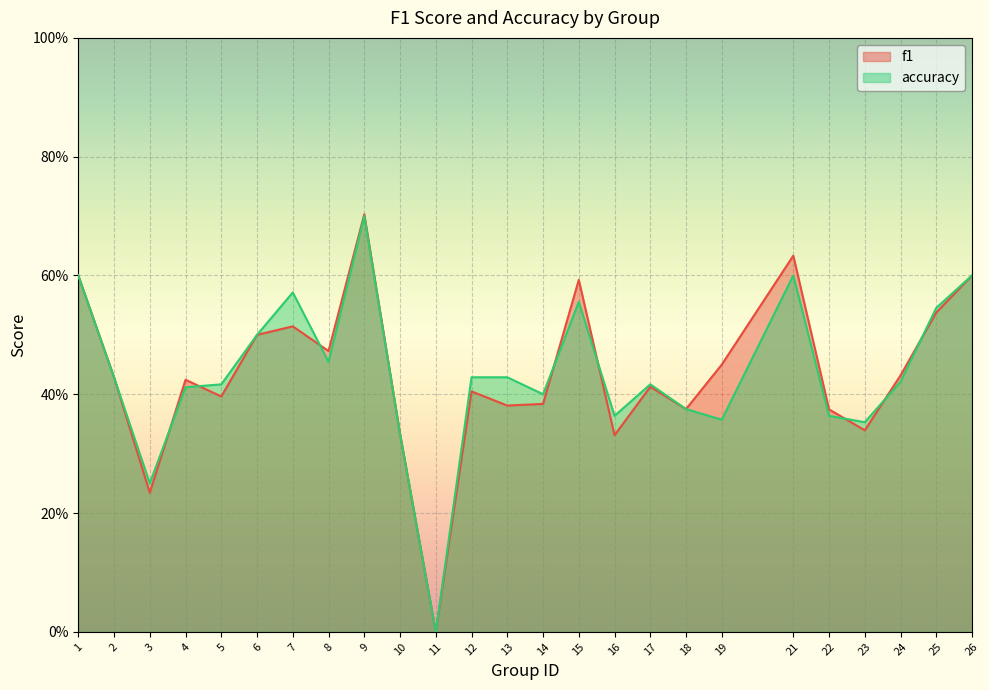

Where is the first local minimum for accuracy?

3